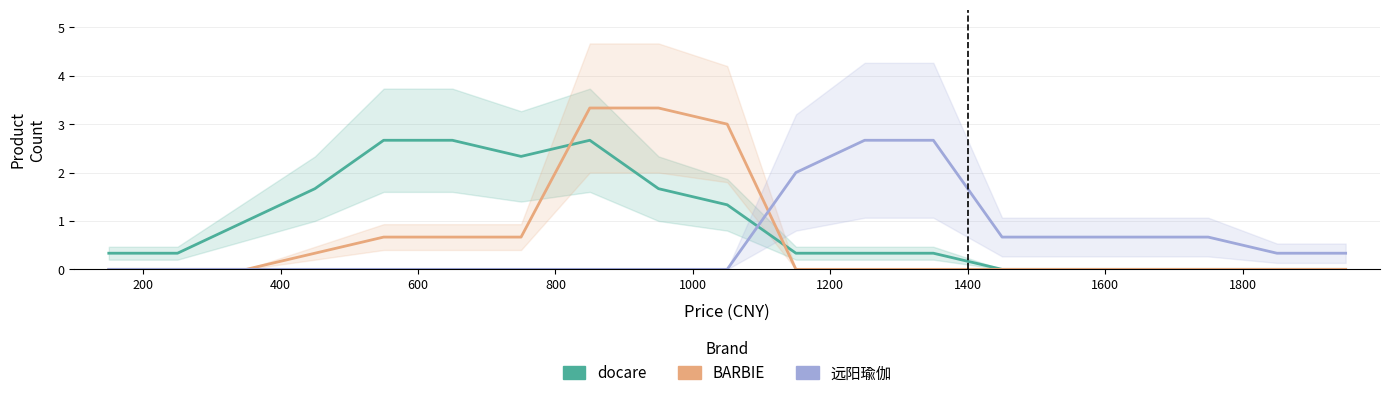

Reading left to right, extract all data points from this chart.

docare: 0.3	0.3	1.0	1.7	2.7	2.7	2.3	2.7	1.7	1.3	0.3	0.3	0.3	0.0	0.0	0.0	0.0	0.0	0.0
BARBIE: 0.0	0.0	0.0	0.3	0.7	0.7	0.7	3.3	3.3	3.0	0.0	0.0	0.0	0.0	0.0	0.0	0.0	0.0	0.0
远阳瑜伽: 0.0	0.0	0.0	0.0	0.0	0.0	0.0	0.0	0.0	0.0	2.0	2.7	2.7	0.7	0.7	0.7	0.7	0.3	0.3